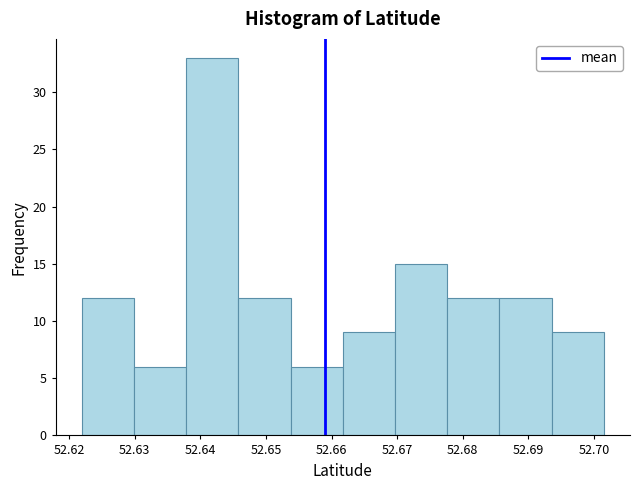

Which range on the x-axis has the tallest bar?

52.638 to 52.646